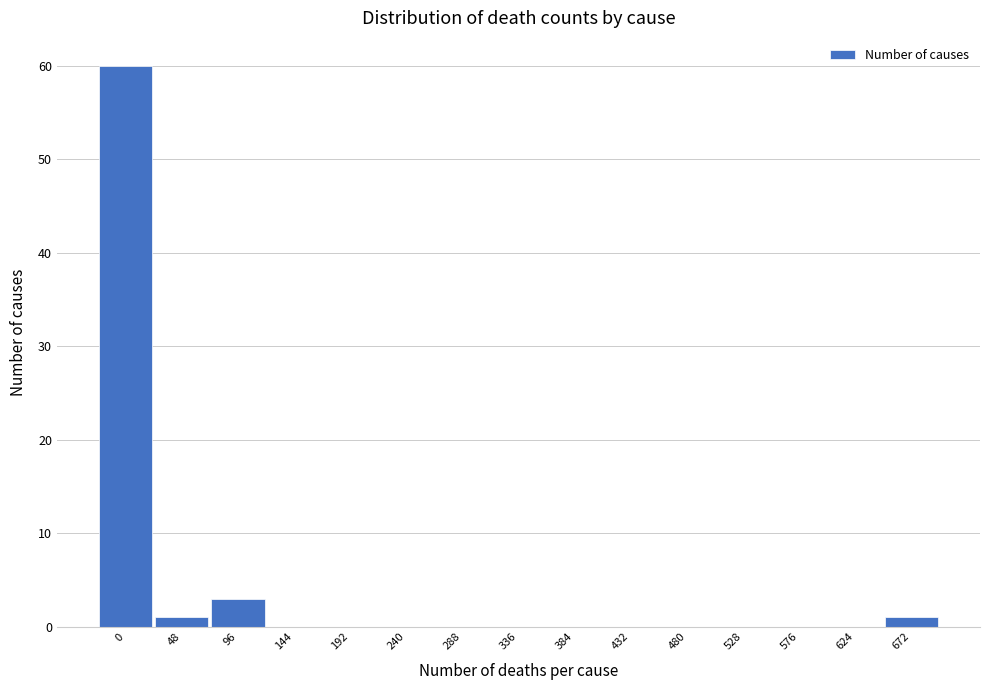

Reading left to right, transcribe all the data shown in this chart.

0=60	48=1	96=3	144=0	192=0	240=0	288=0	336=0	384=0	432=0	480=0	528=0	576=0	624=0	672=1